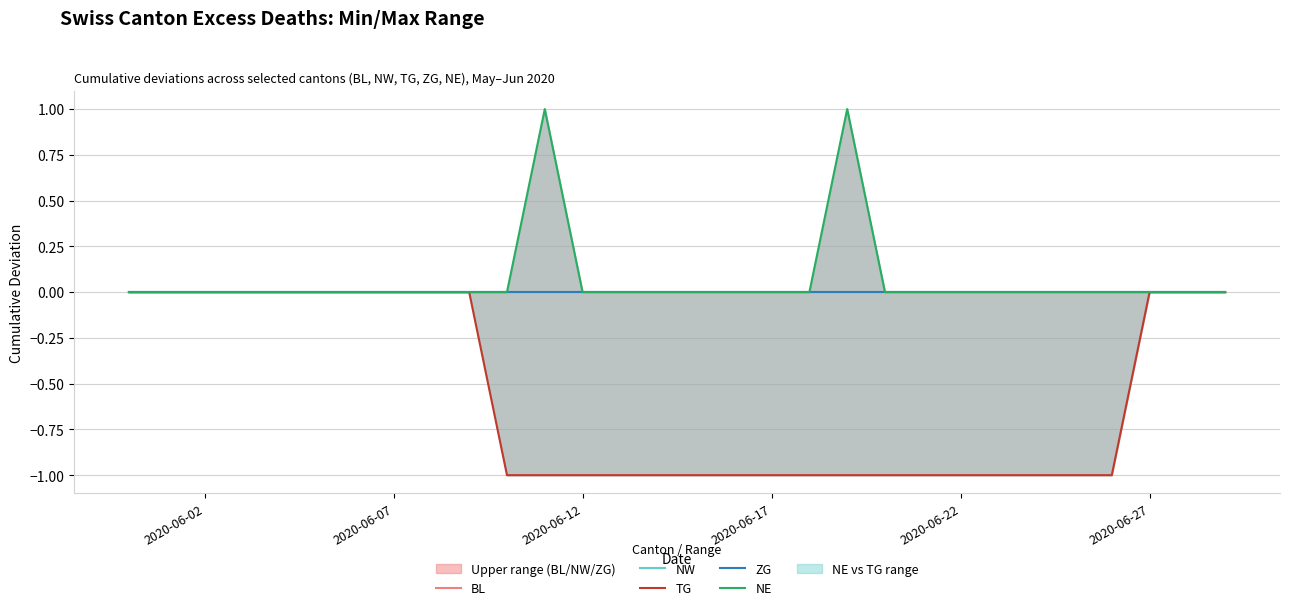

Which category has the highest value in the TG series?

2020-06-02